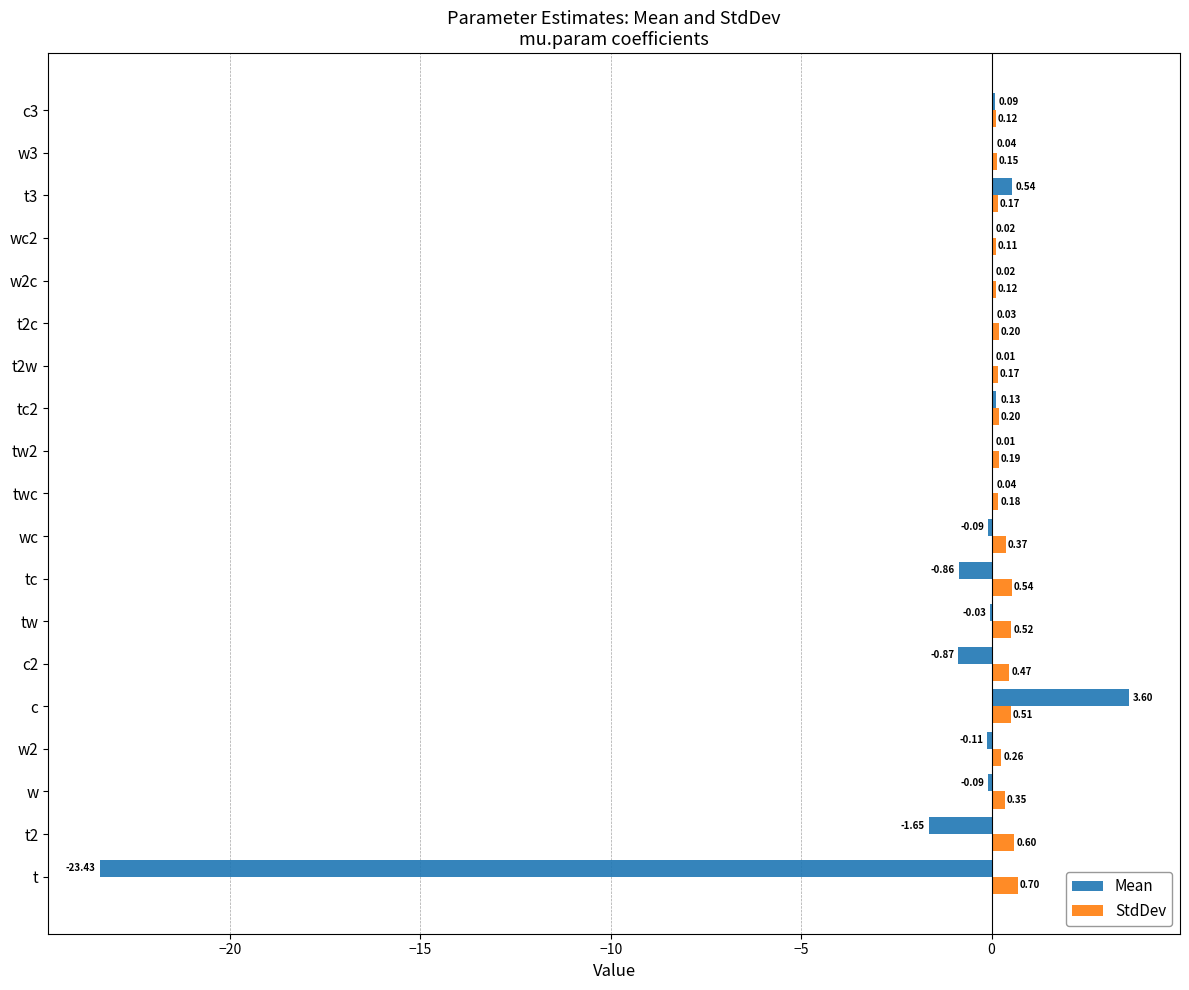

Which series has the largest total across all categories?

StdDev